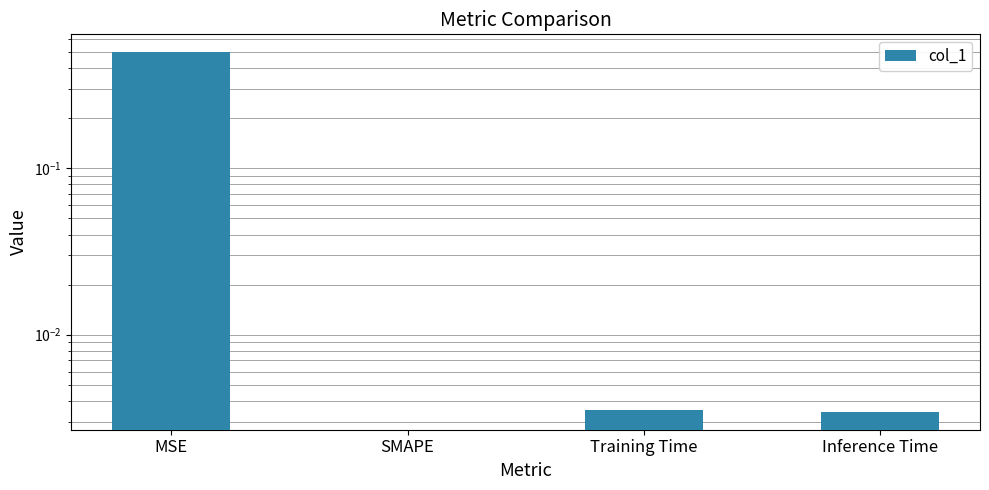

Where is the data nearest to the value 0?

SMAPE